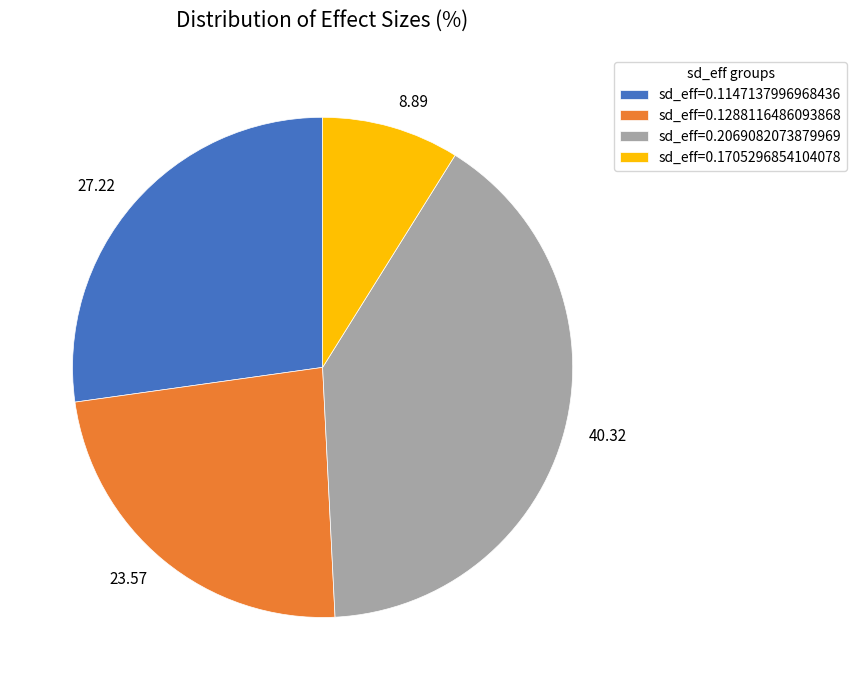

Count the number of slices in the pie.

4